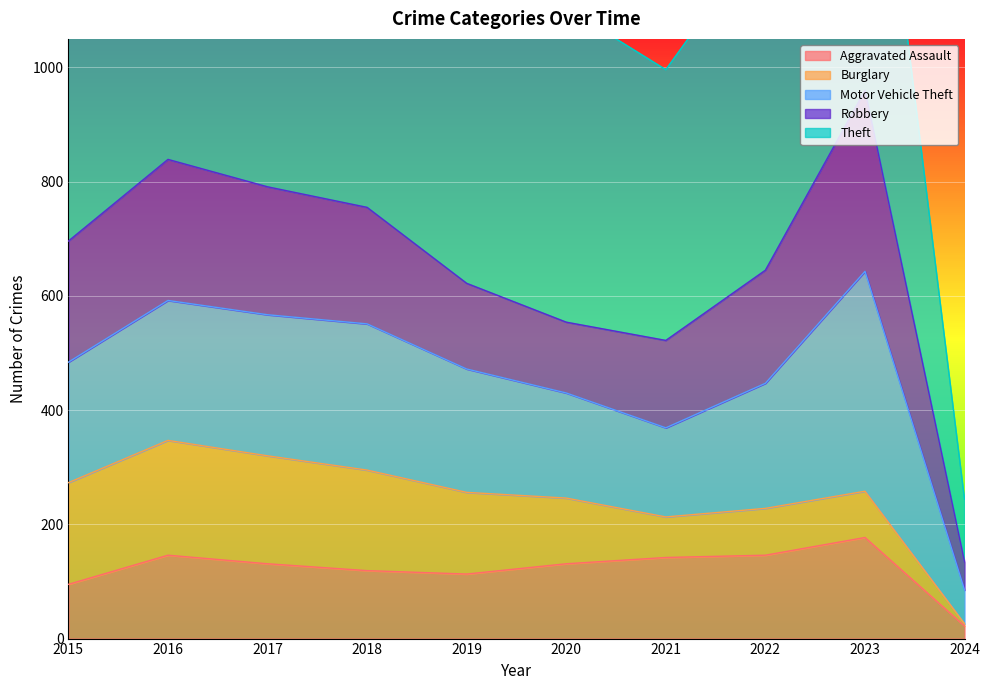

How many lines are shown in the chart?

5